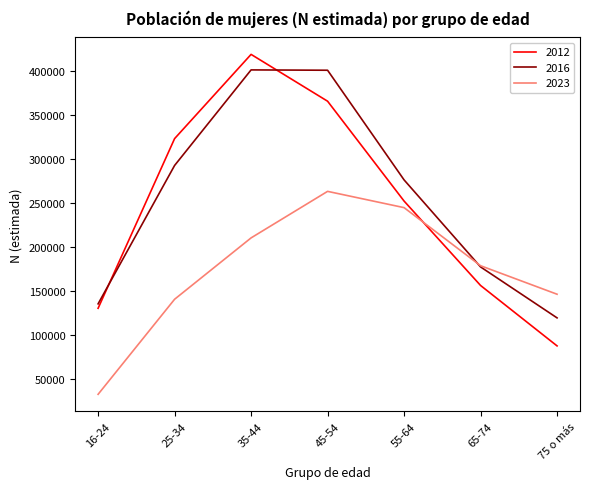

What is the difference between the maximum and minimum values in the 2023 series?

230485